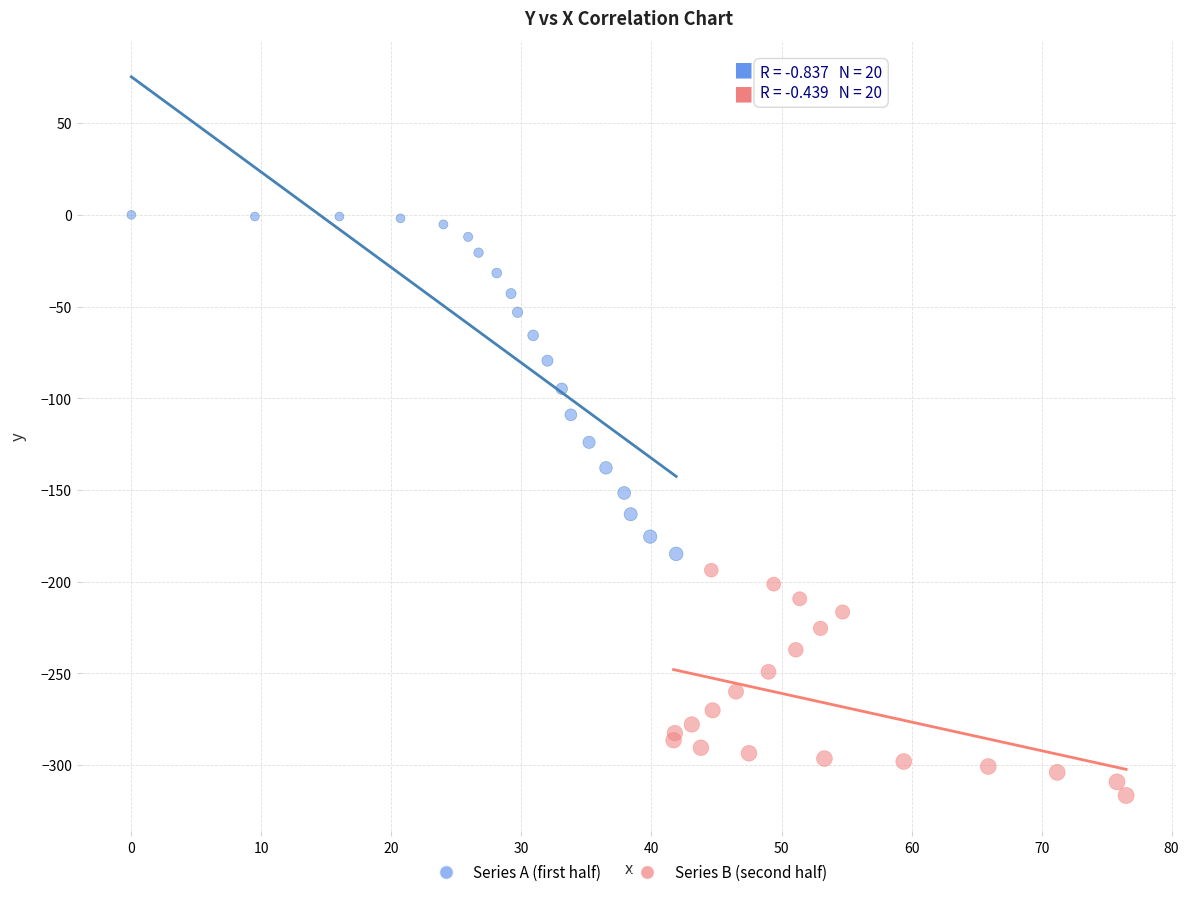

What are all the series names shown in the legend?

Series A (first half), Series B (second half)